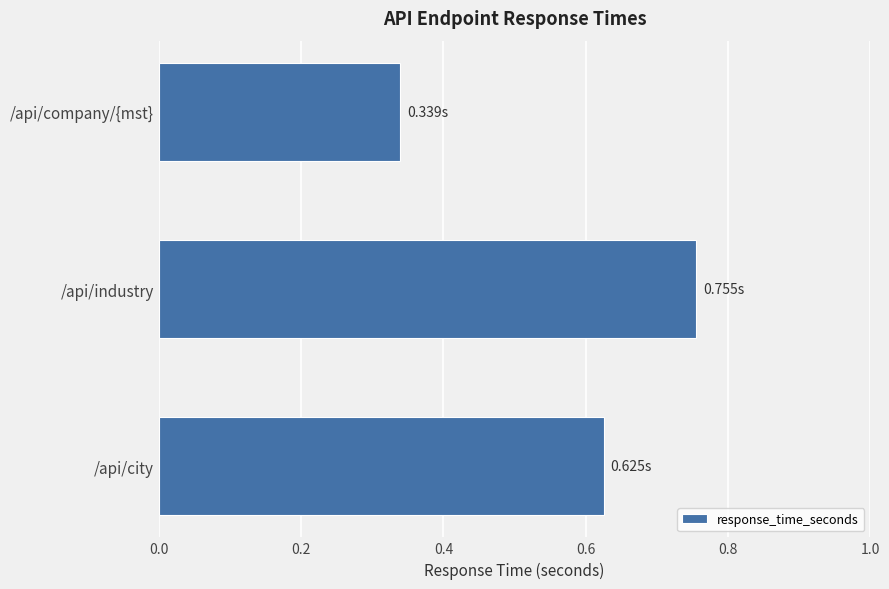

What is the change in value from /api/city to /api/industry?

+0.1